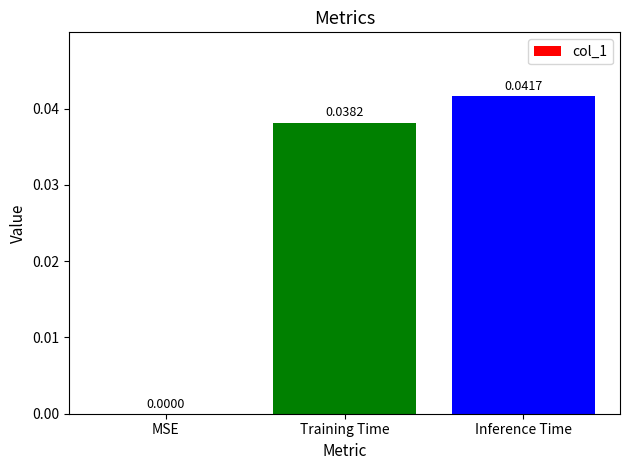

The chart shows a value of 0.0 at Training Time. True or false?

True